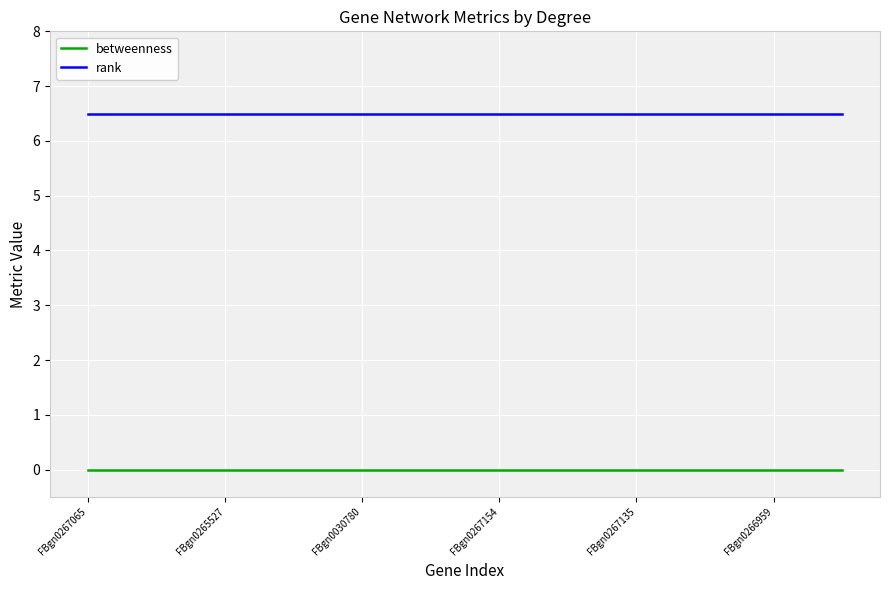

Does the chart have visible grid lines?

Yes